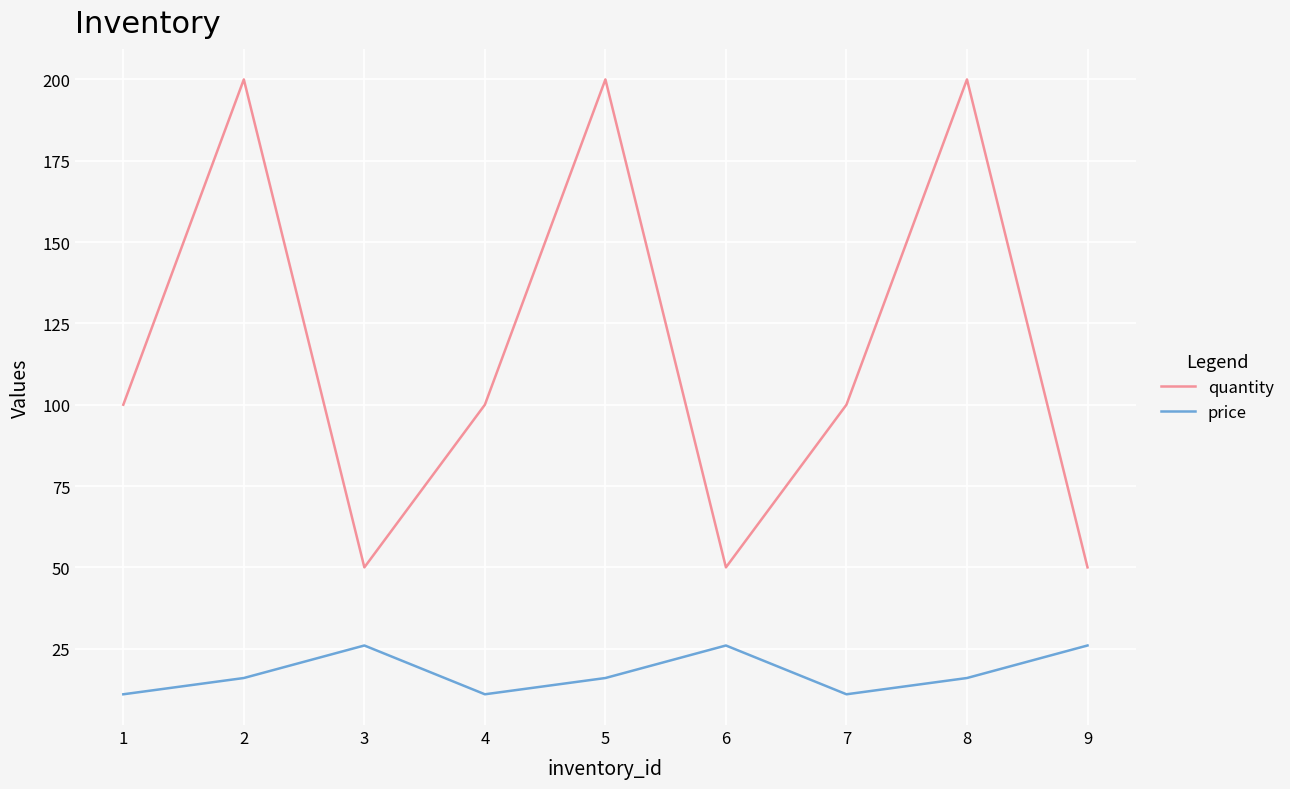

Which series has the widest spread of values?

quantity